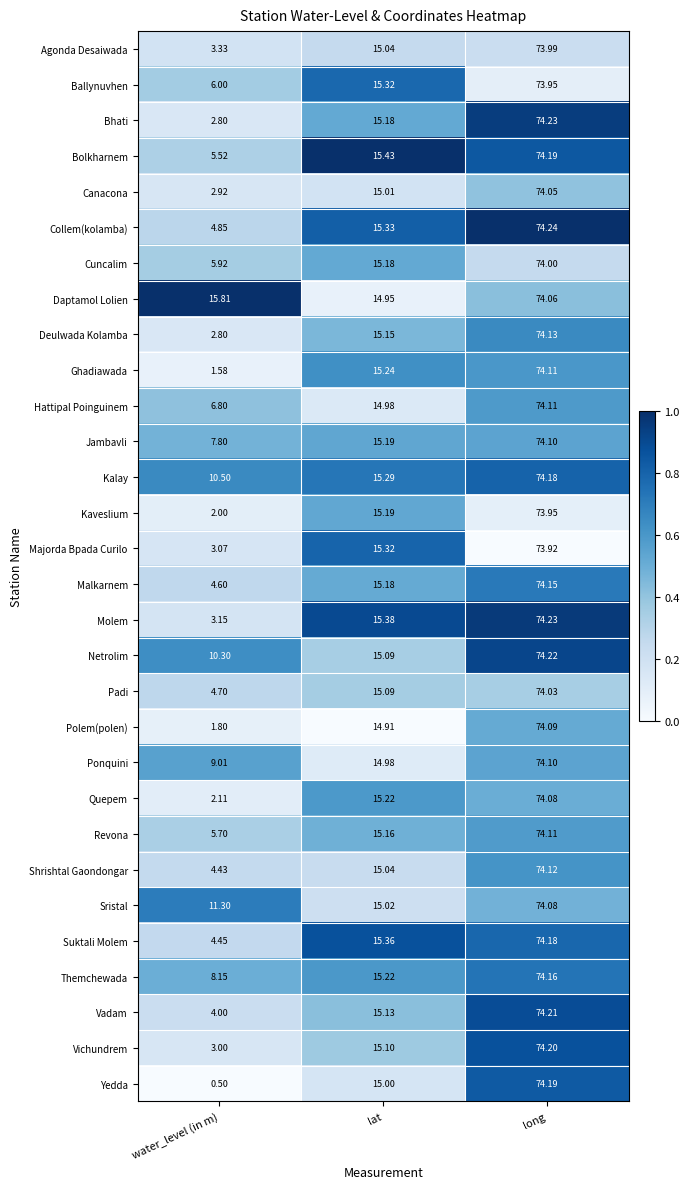

Which series has the largest range (max minus min)?

Yedda